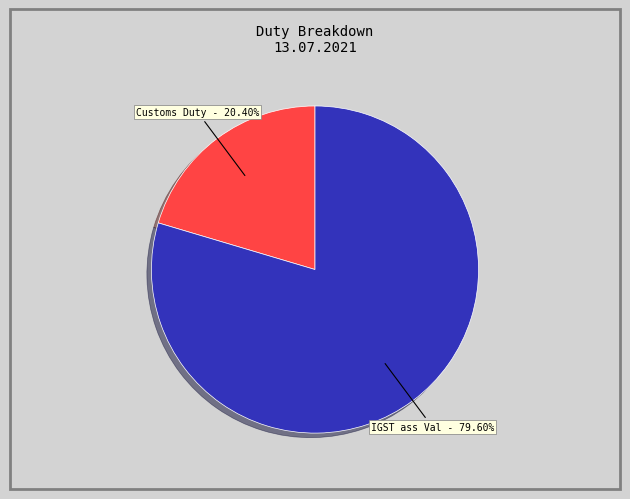

To the nearest percent, what portion does Customs Duty represent?

20%